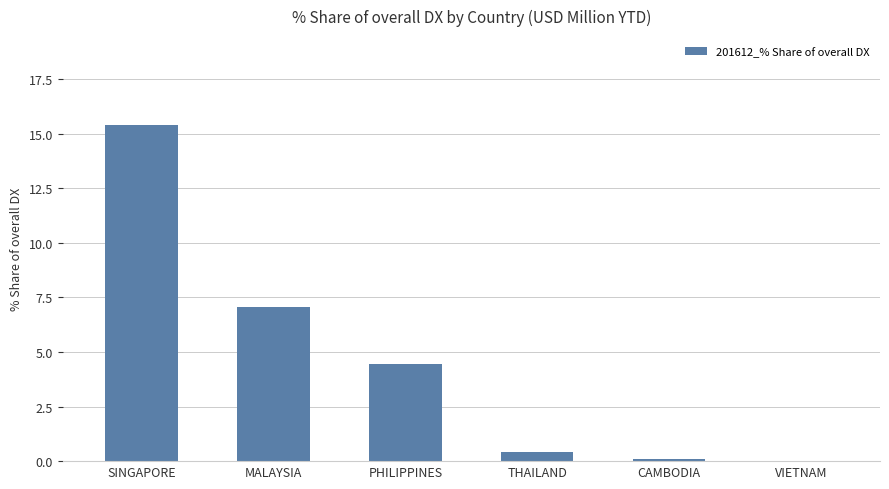

Which label corresponds to the largest value in the chart?

SINGAPORE